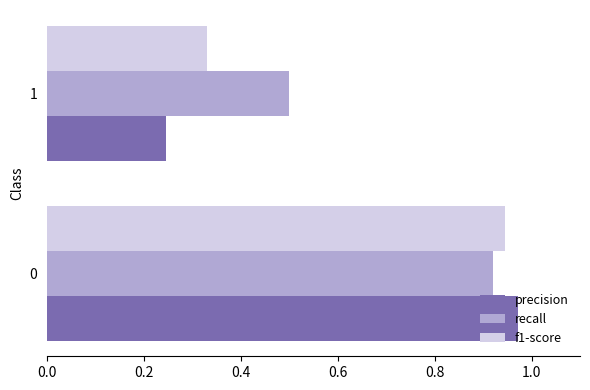

What is the difference between the maximum and minimum values in the f1-score series?

0.6